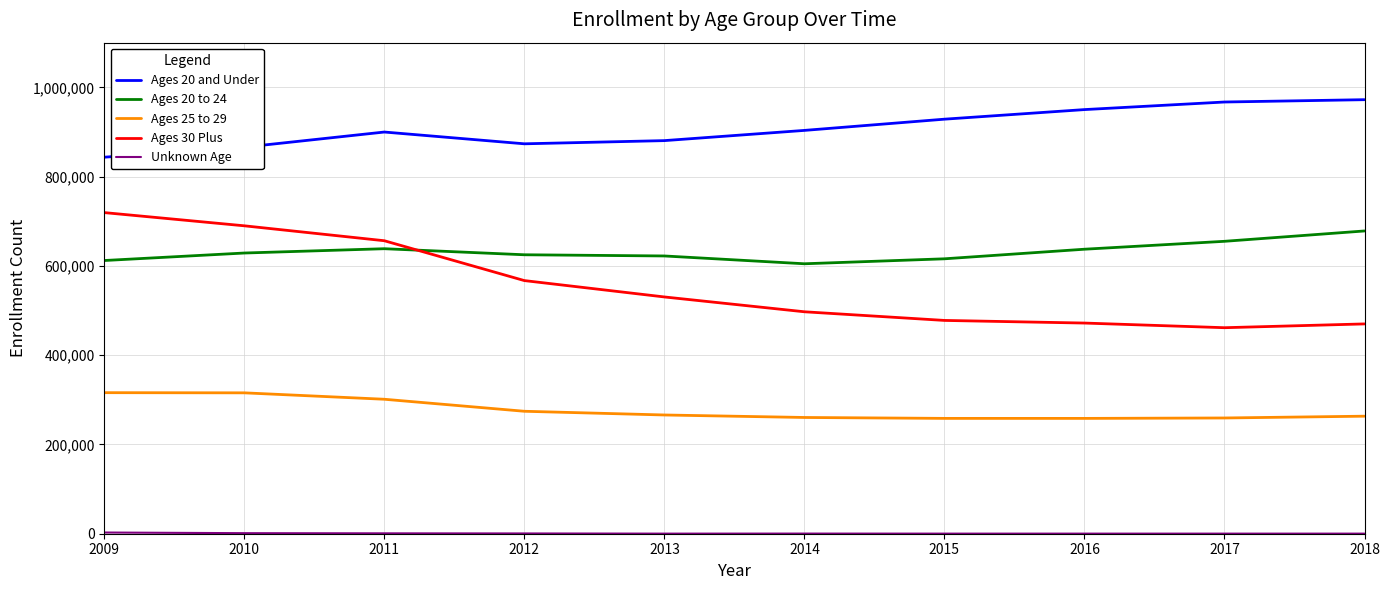

True or false: Ages 25 to 29 and Ages 20 to 24 intersect in this chart.

False